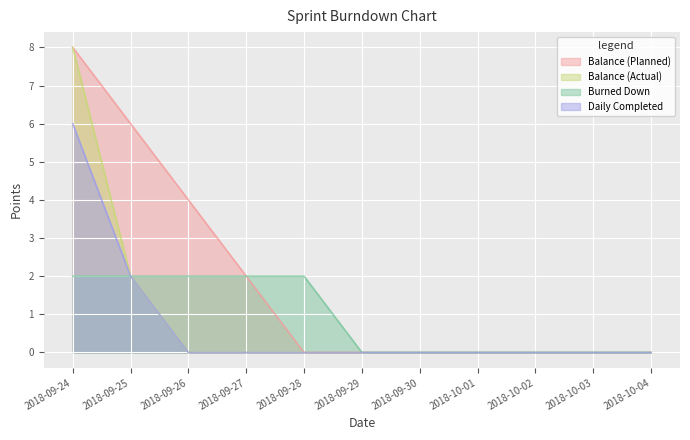

How many series are shown in this chart?

4